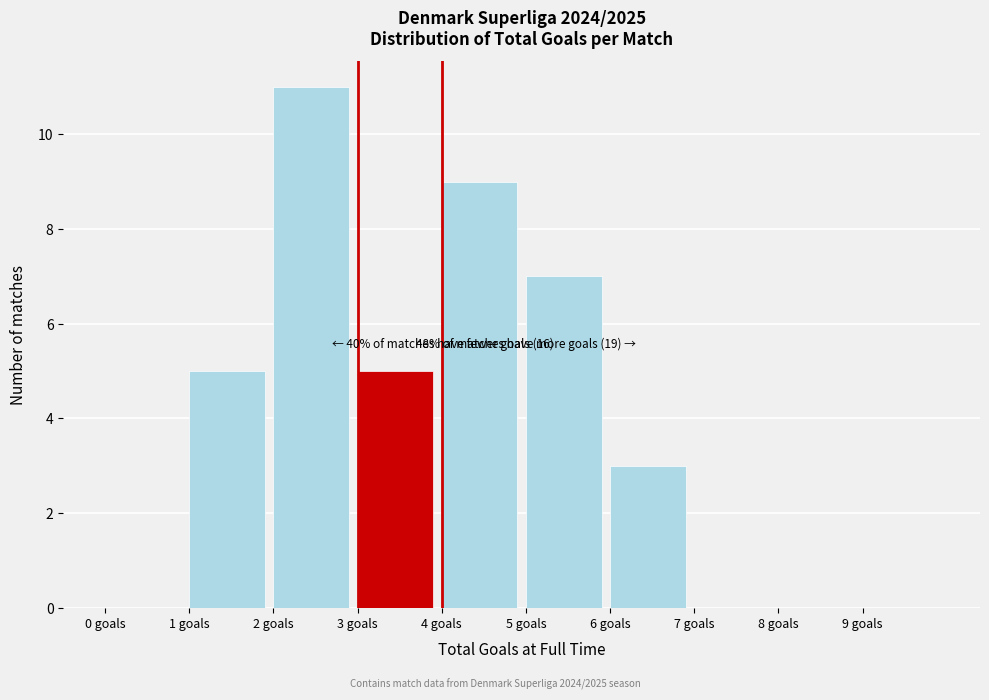

Over which range of the x-axis is the bar tallest?

2 to 3